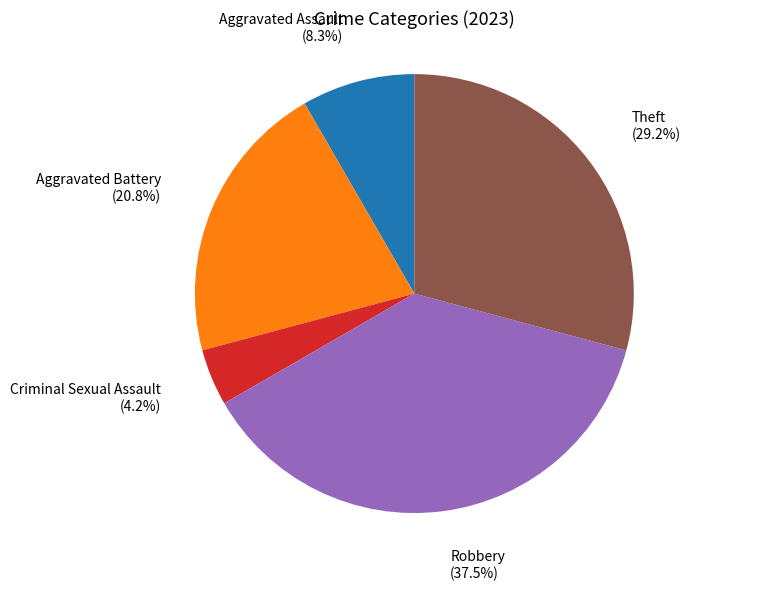

Is there any slice that represents more than half of the pie?

No